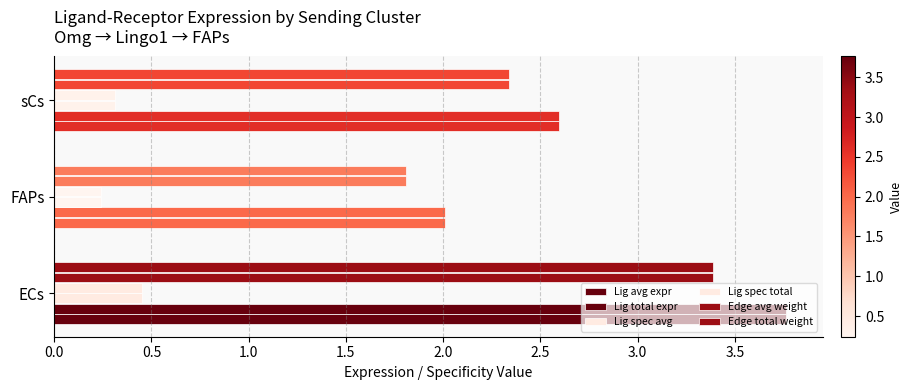

Reading left to right, extract all data points from this chart.

Lig avg expr: 3.8	2.0	2.6
Lig total expr: 3.8	2.0	2.6
Lig spec avg: 0.4	0.2	0.3
Lig spec total: 0.4	0.2	0.3
Edge avg weight: 3.4	1.8	2.3
Edge total weight: 3.4	1.8	2.3